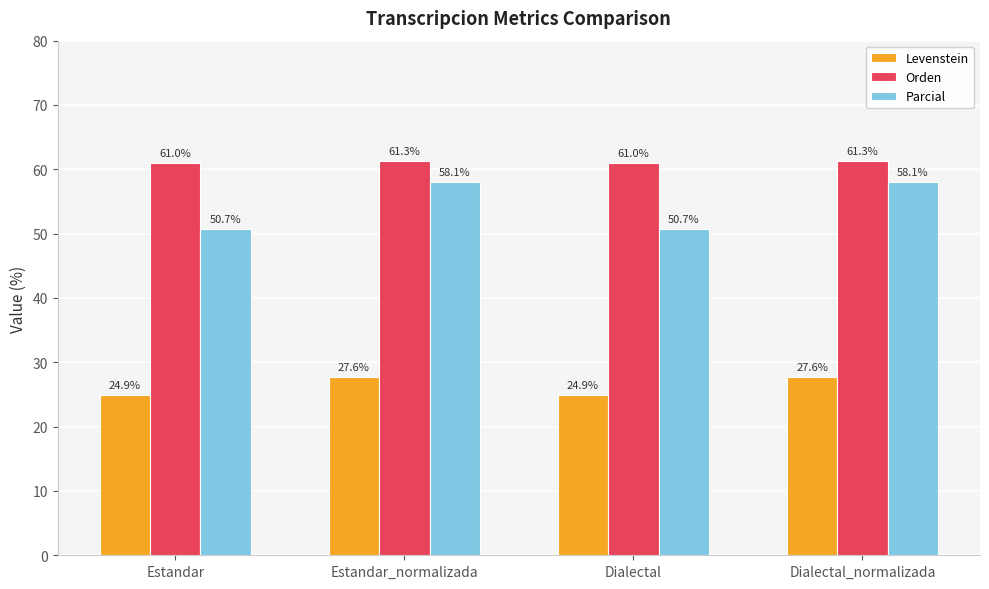

Is the value of Orden at Dialectal_normalizada greater than the value of Levenstein at Dialectal?

Yes